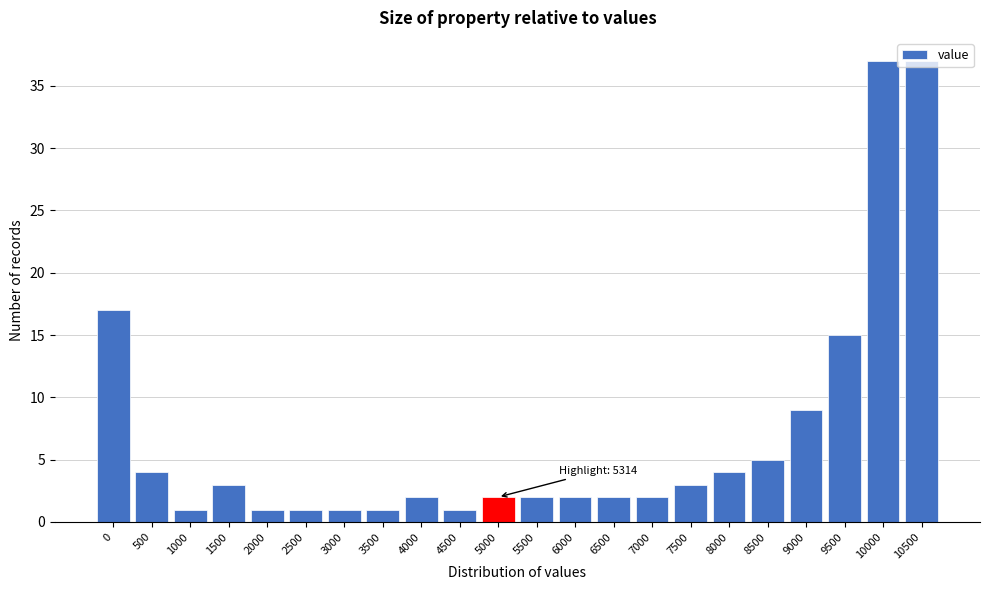

True or false: the data shows 9 at 9000.

True